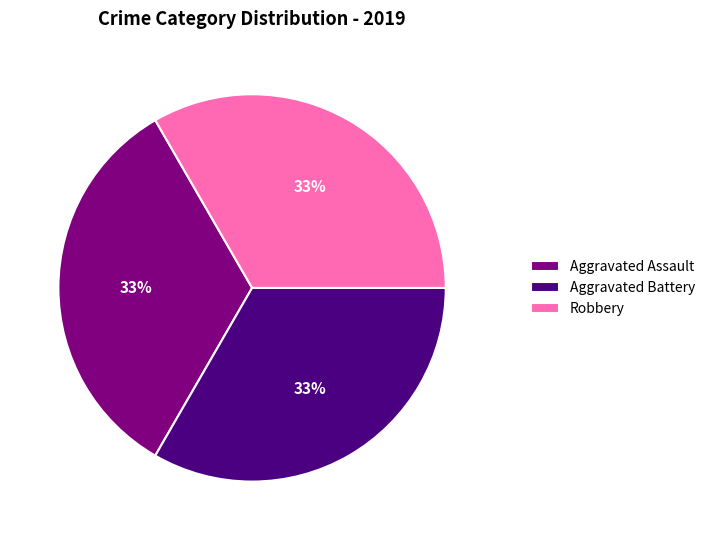

True or false: Aggravated Battery accounts for 39% of the total.

False